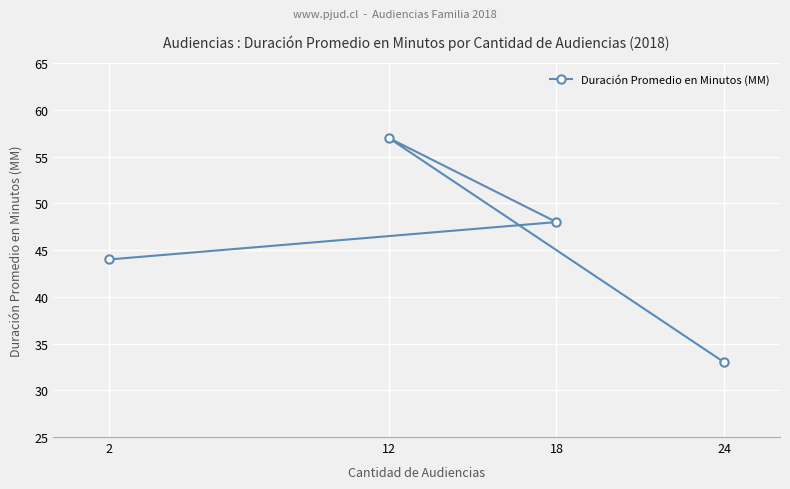

The chart shows a value of 31 at 2. True or false?

False